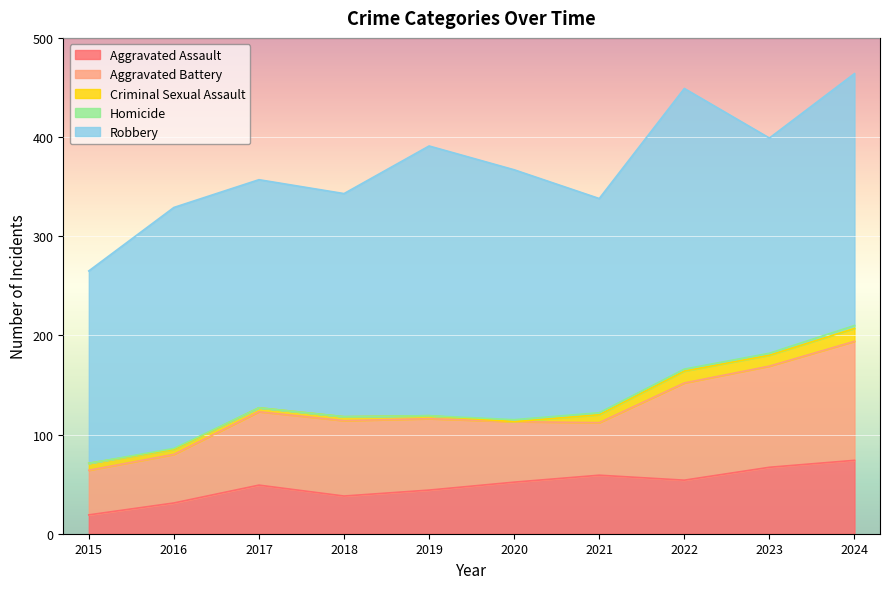

Read the Aggravated Battery value at 2020, to the nearest 10.

60